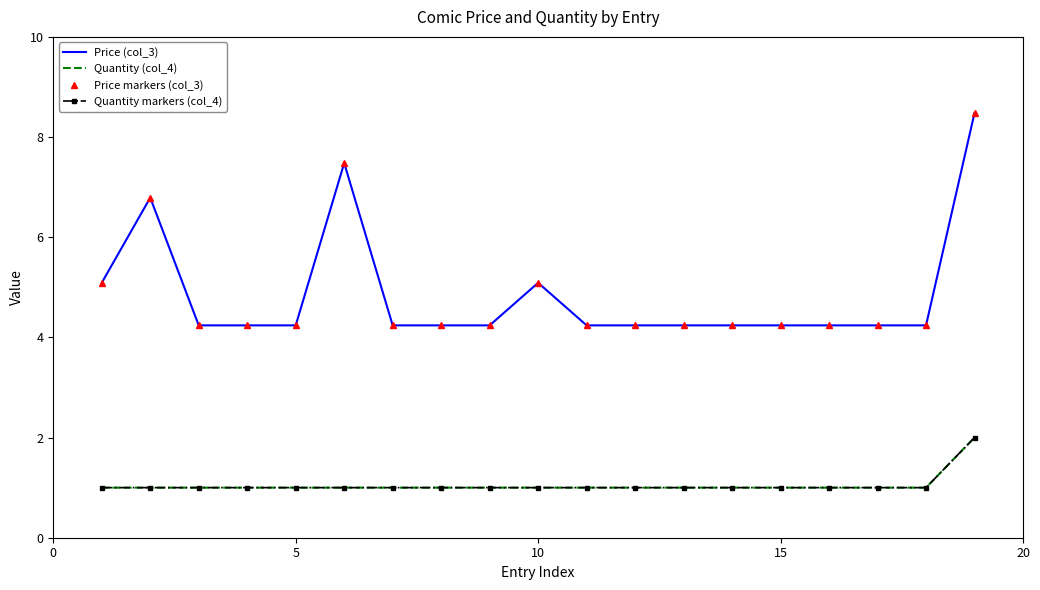

Count the number of data series in this chart.

4